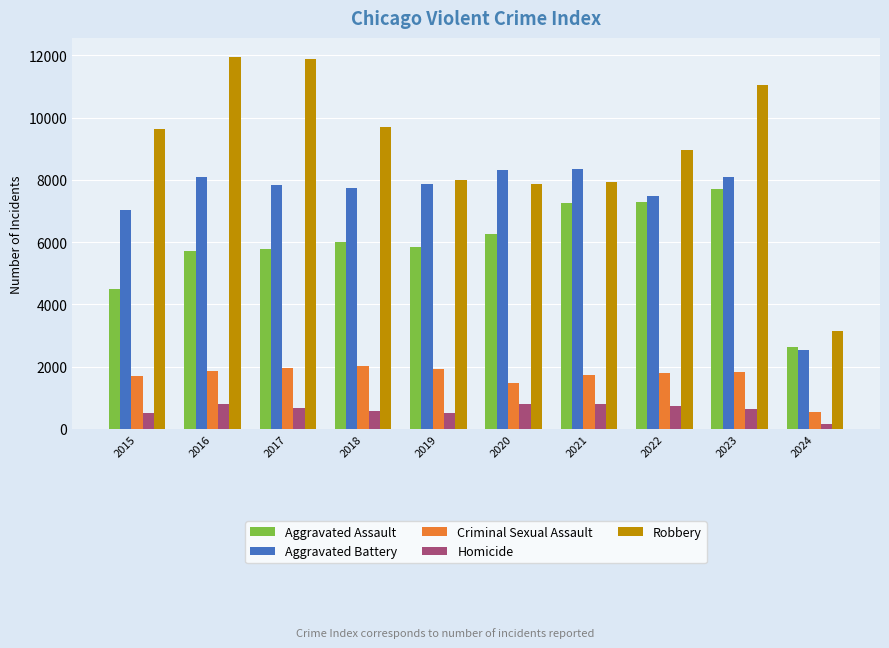

What is the highest value of the Criminal Sexual Assault series?

2031